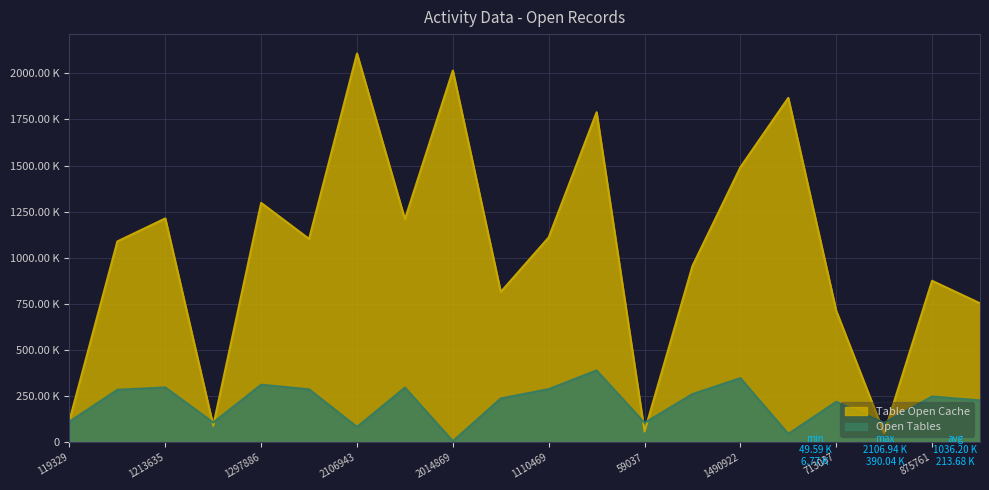

Which category has the highest value across all series?

2106943